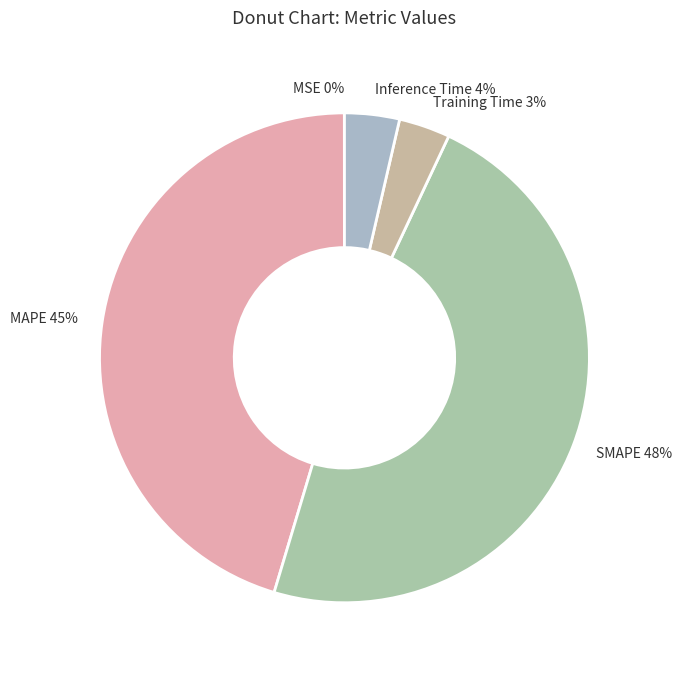

Does any single category account for the majority?

No